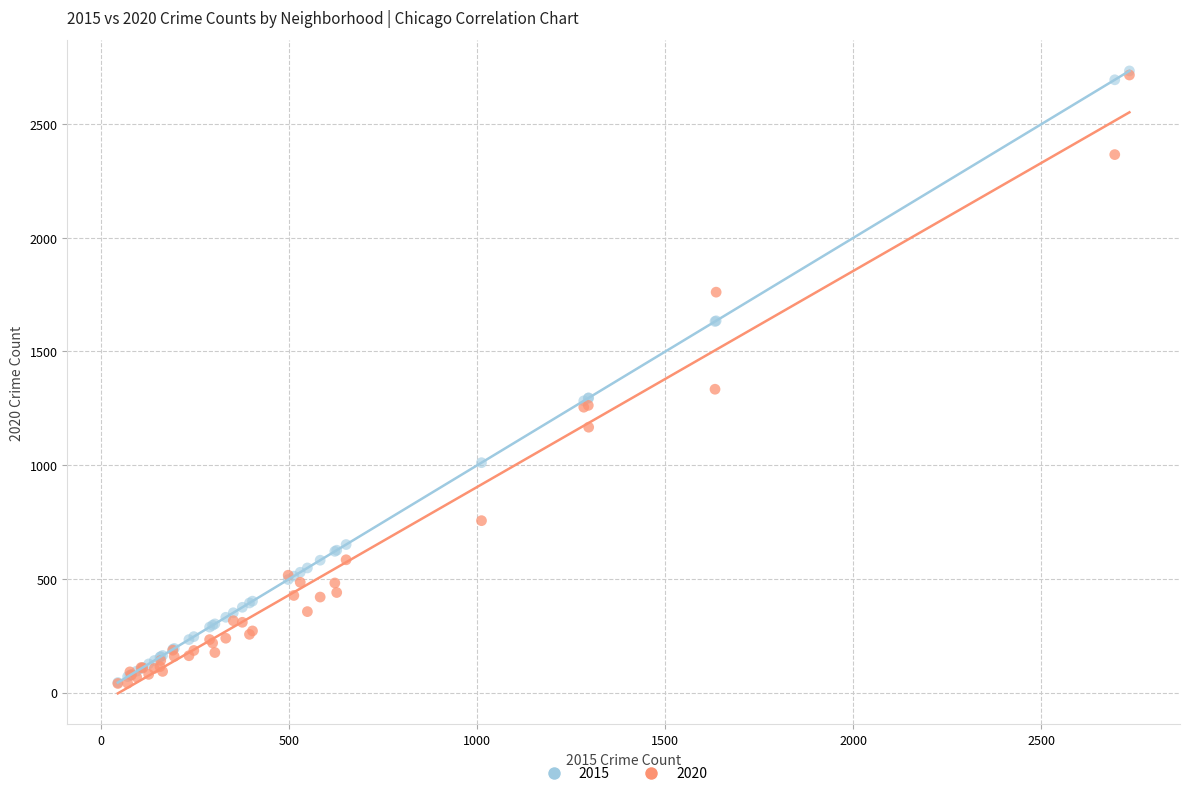

Across all series, what Y value is closest to 1387?

1334